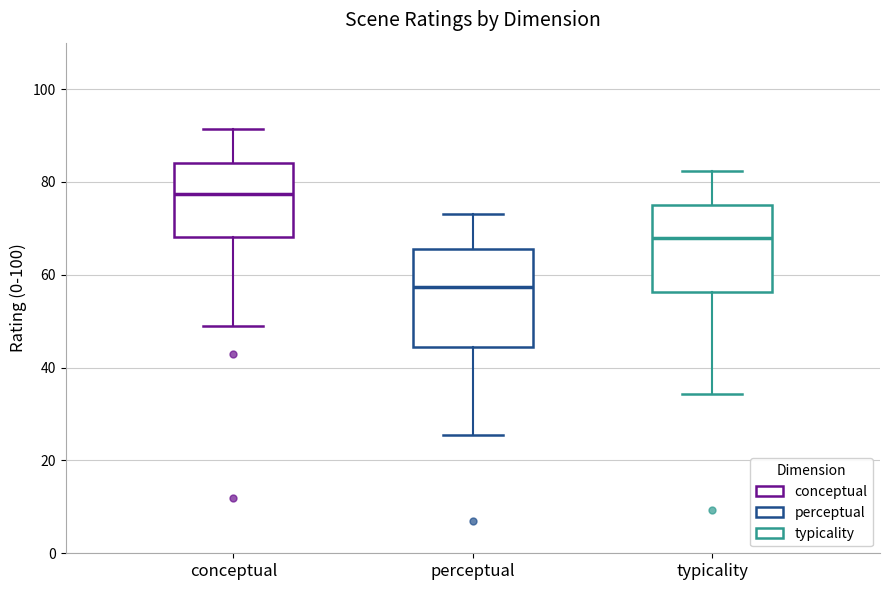

Which box has the lowest median line?

perceptual